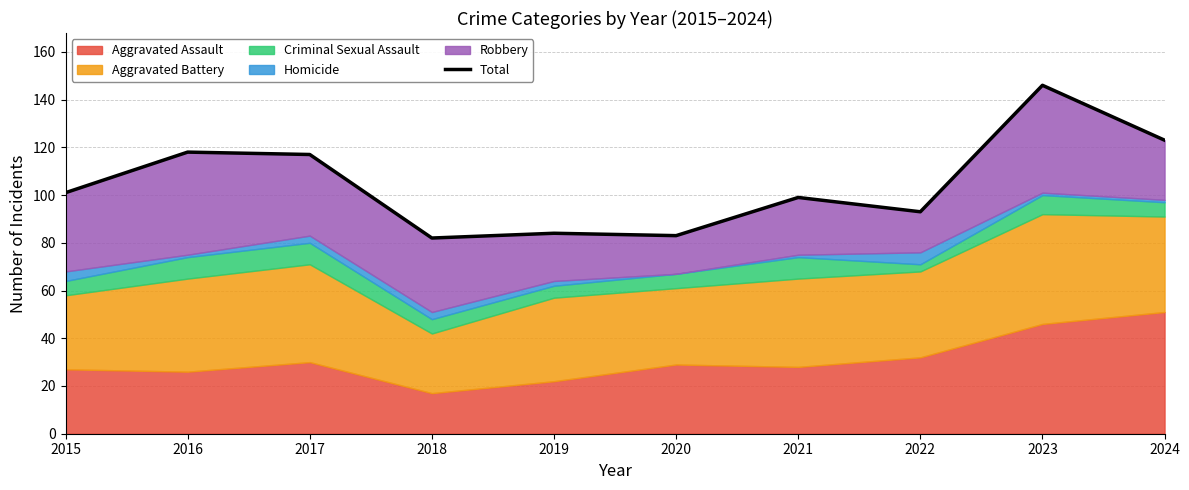

What is the minimum value shown in the chart?

82